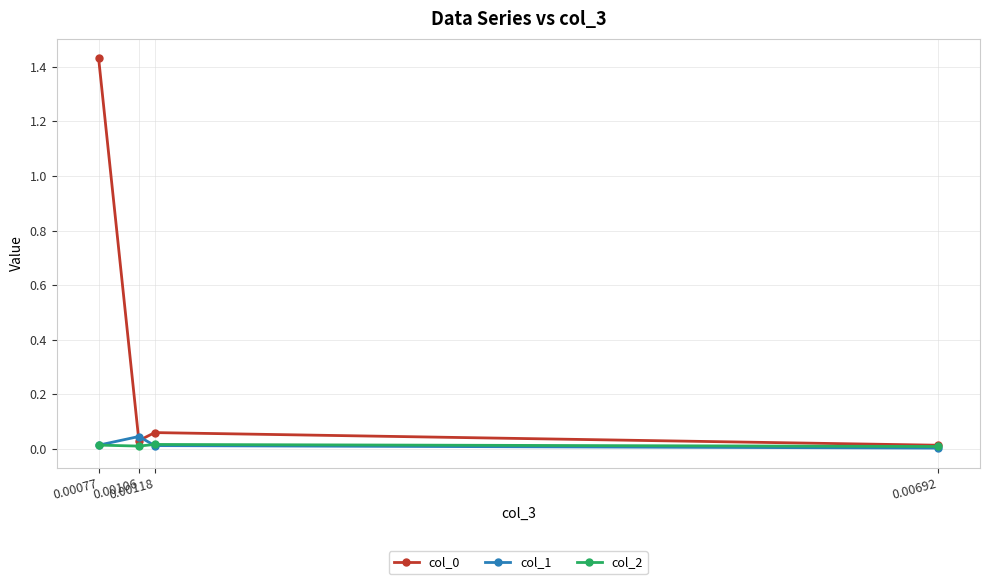

In col_2, how many points are lower than both neighbors (excluding endpoints)?

1